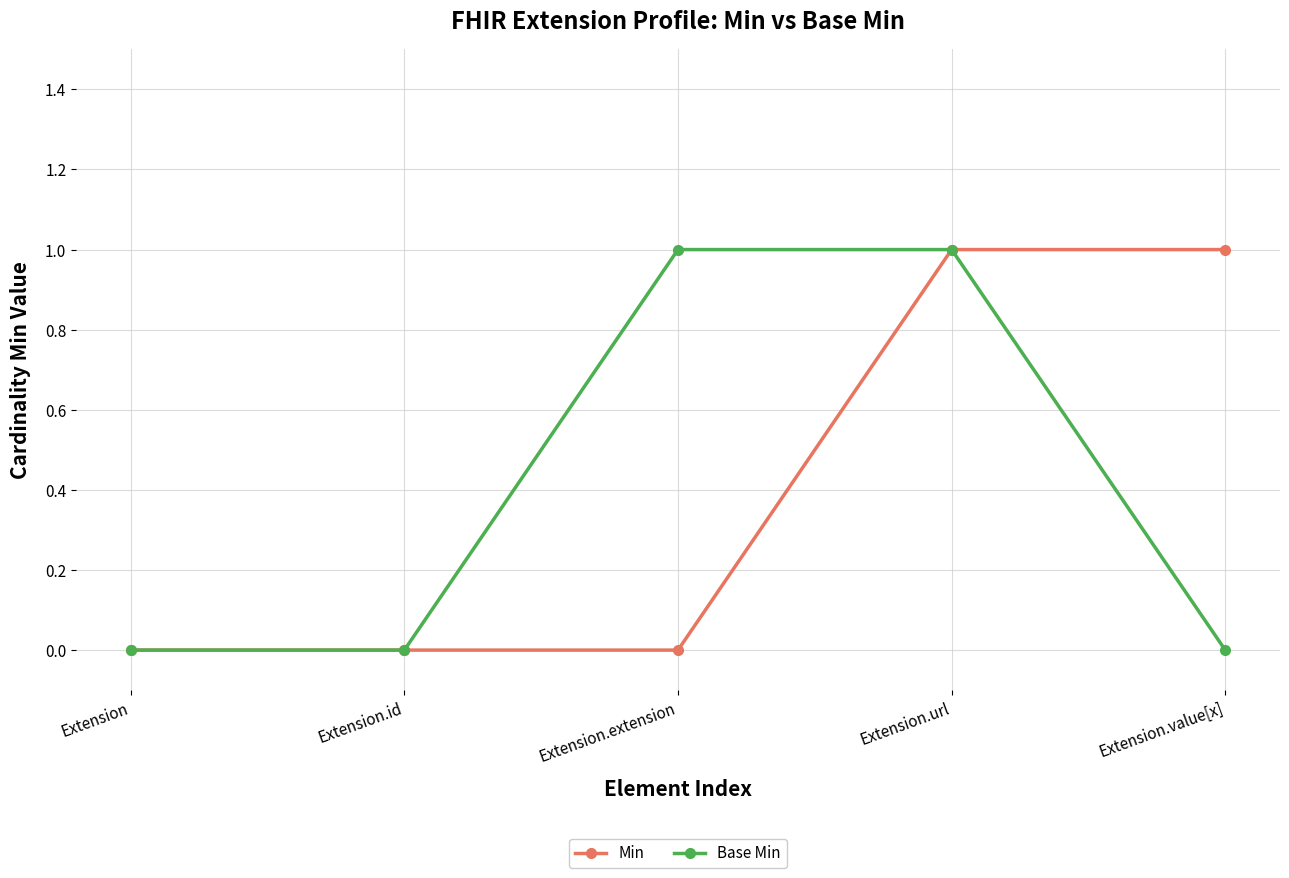

What is the label of the 4th point from the left?

Extension.url